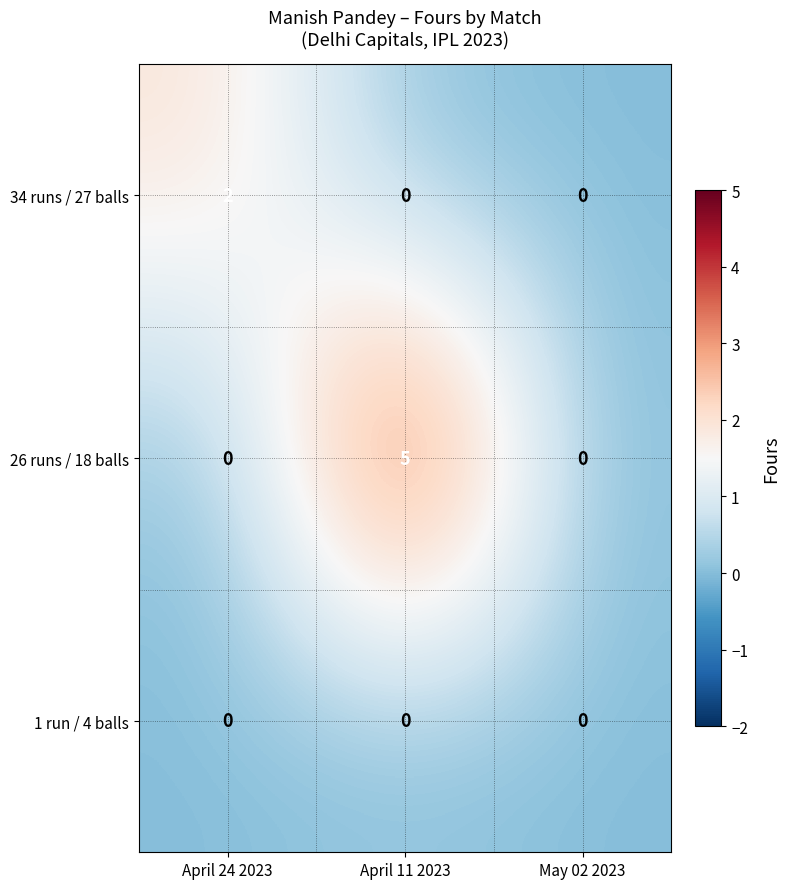

What is the difference between the maximum and minimum values in the 26 runs / 18 balls series?

5